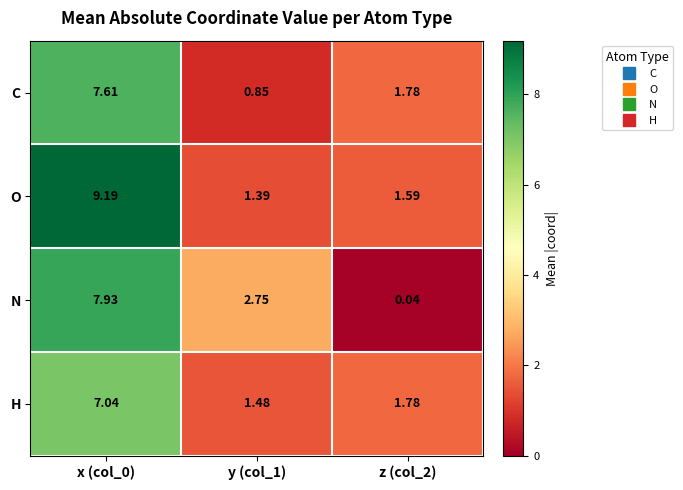

List the series in order of their peak value, lowest first.

H, C, N, O